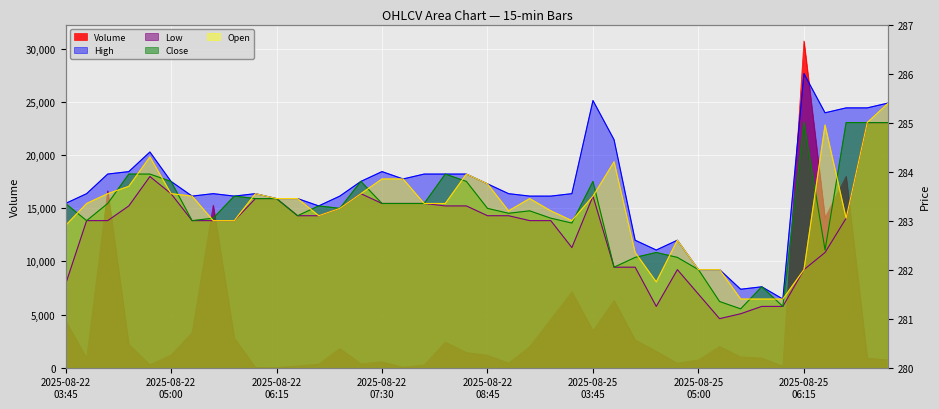

What is the minimum value for Open?

281.4